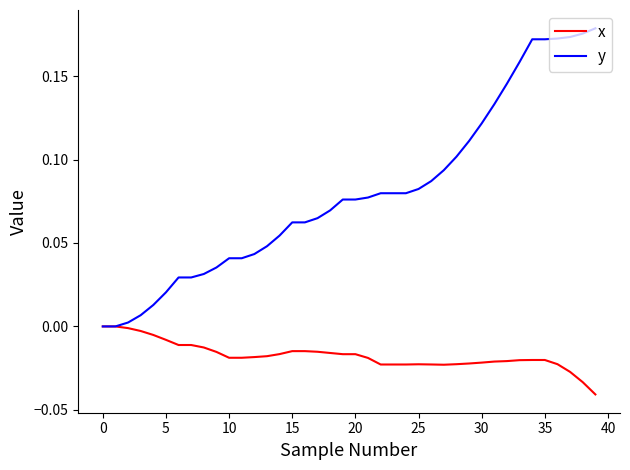

List the series in order of their overall mean, highest first.

y, x